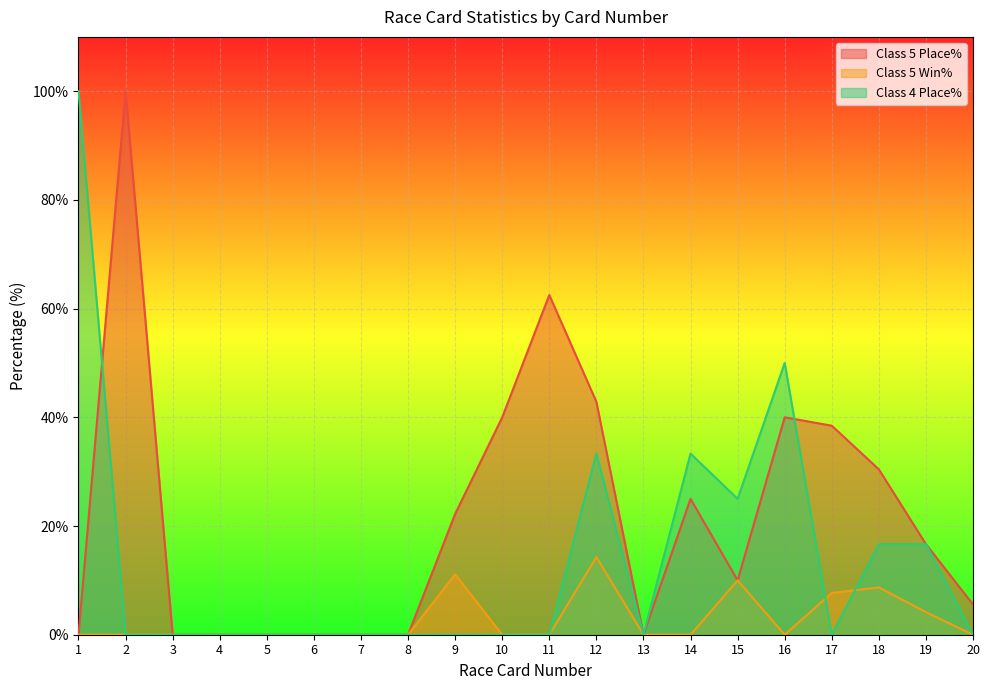

Which category has the lowest value in the Class 5 Place% series?

1